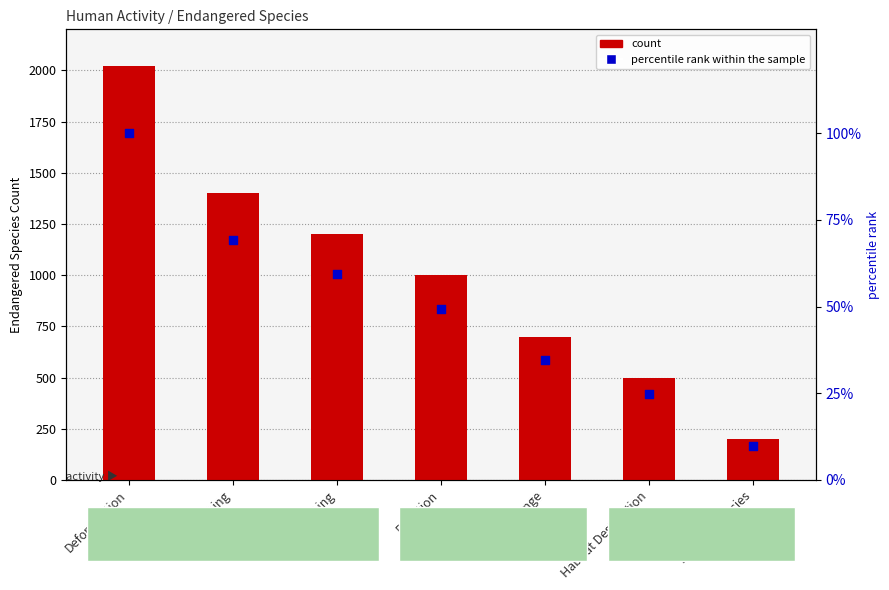

At how many categories does at least one series exceed 542?

5